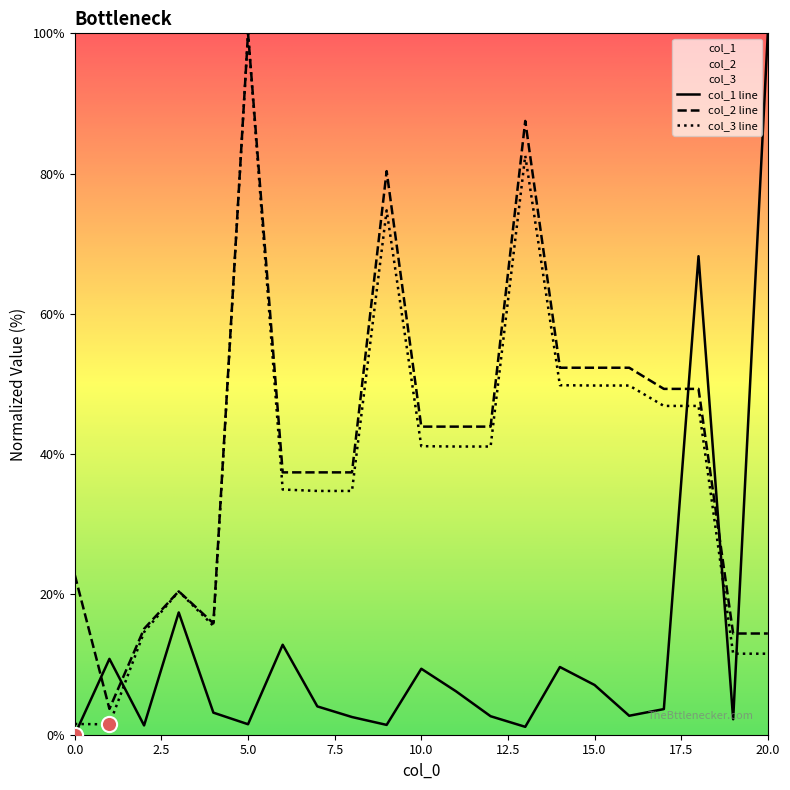

Is the value of col_1 at 0 greater than the value of col_3 at 2?

No